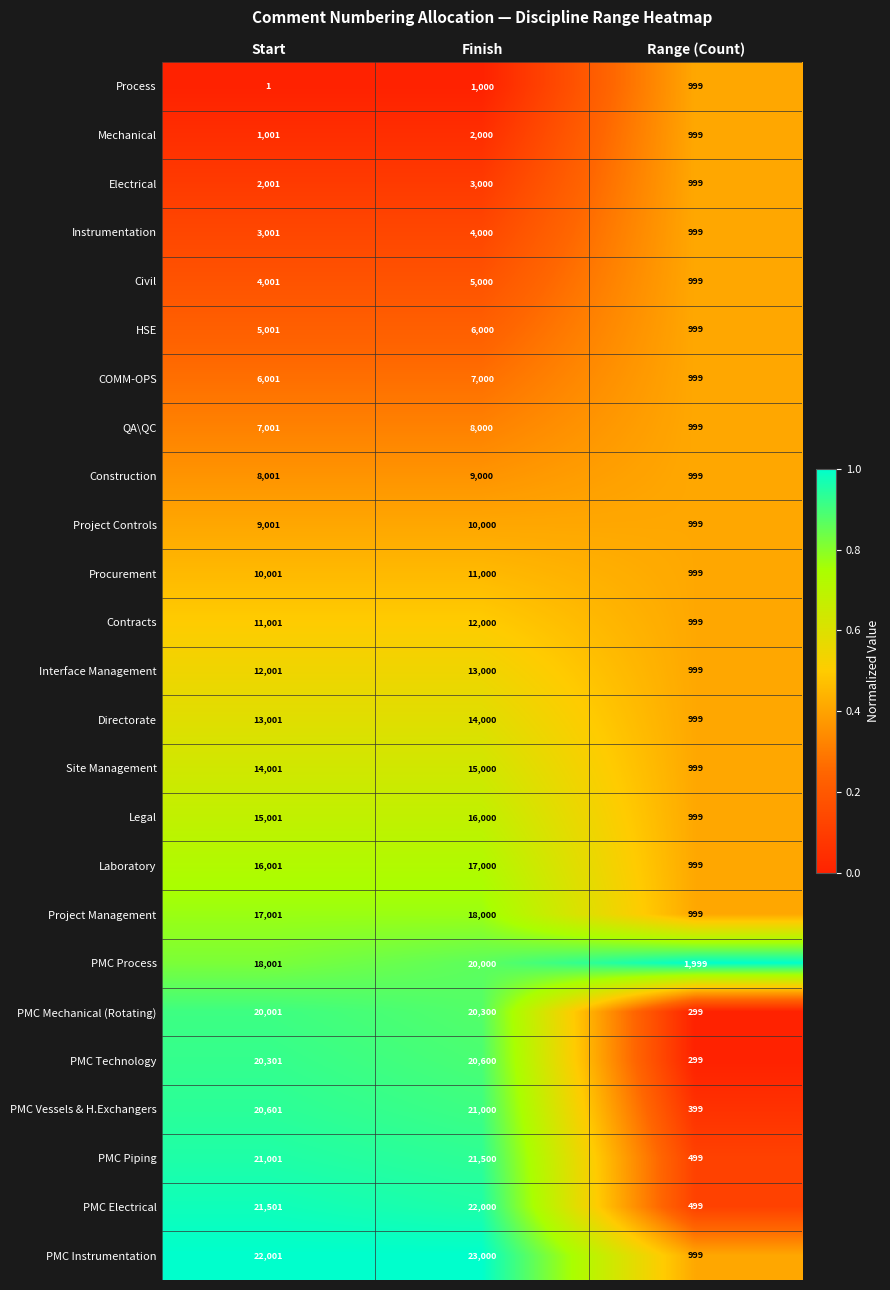

Rank the series by their maximum value, from lowest to highest.

Process, Mechanical, Electrical, Instrumentation, Civil, HSE, COMM-OPS, QA\QC, Construction, Project Controls, Procurement, Contracts, Interface Management, Directorate, Site Management, Legal, Laboratory, Project Management, PMC Process, PMC Mechanical (Rotating), PMC Technology, PMC Vessels & H.Exchangers, PMC Piping, PMC Electrical, PMC Instrumentation